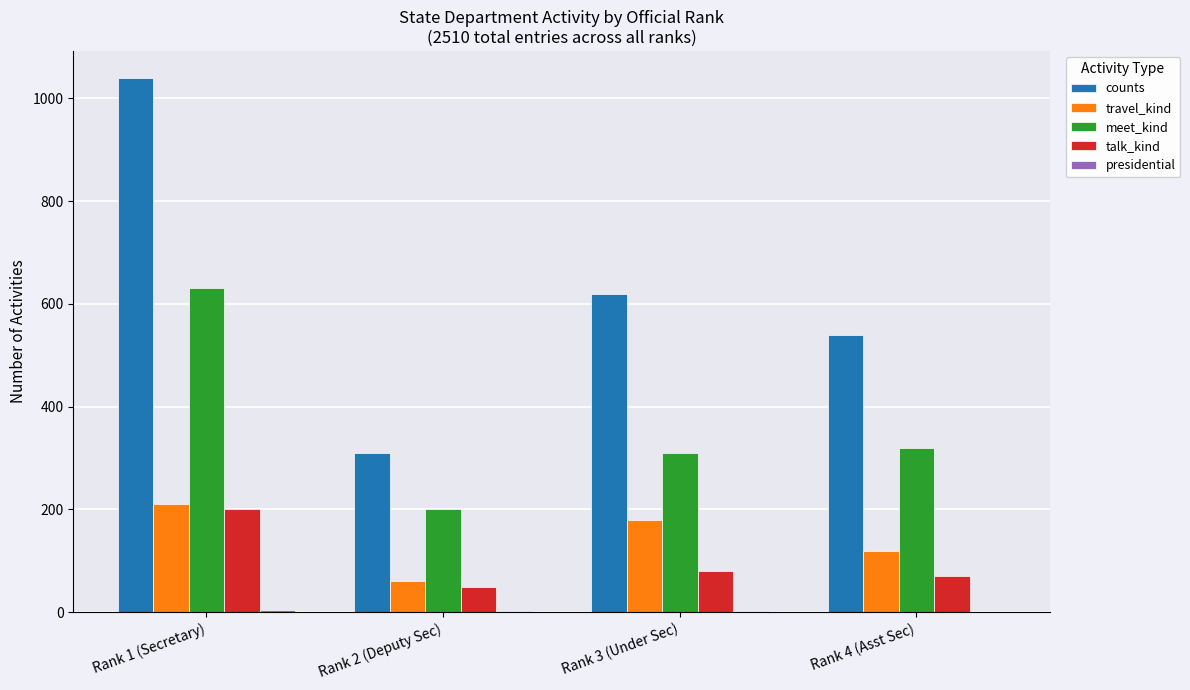

Where is counts nearest to the value 675?

Rank 3 (Under Sec)